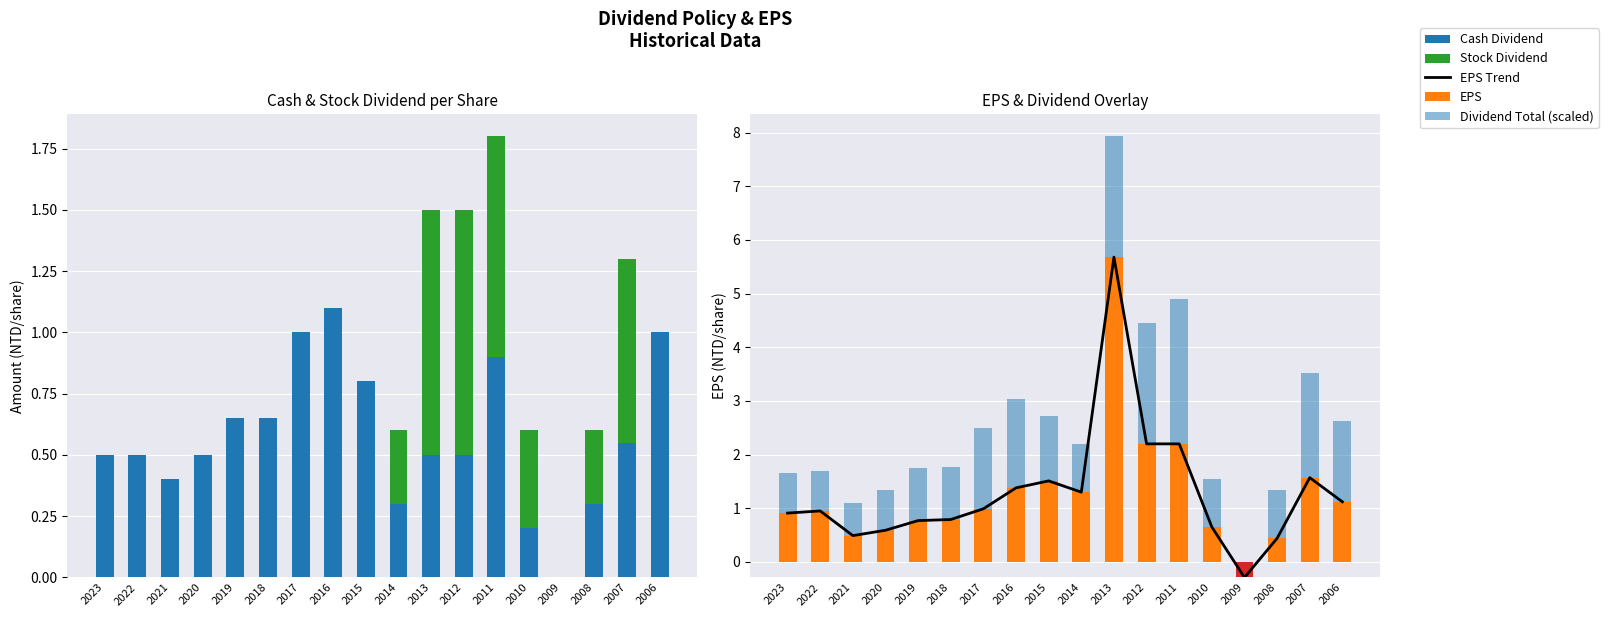

The EPS Trend series shows 2.2 at 2012. True or false?

True